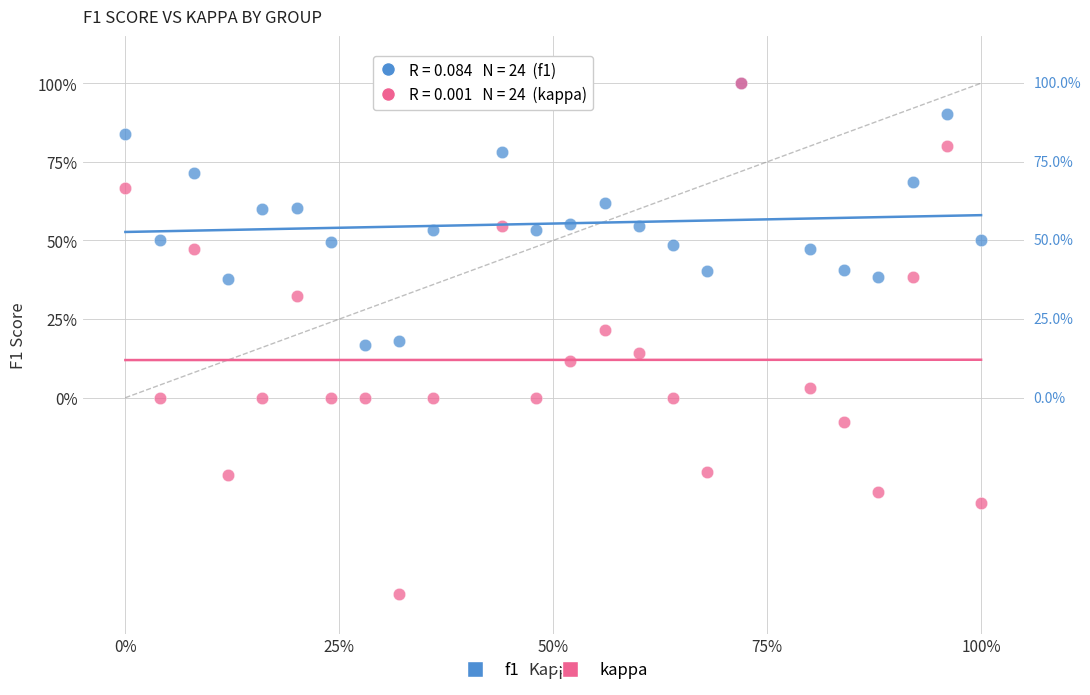

Which series has the widest spread of Y values?

kappa